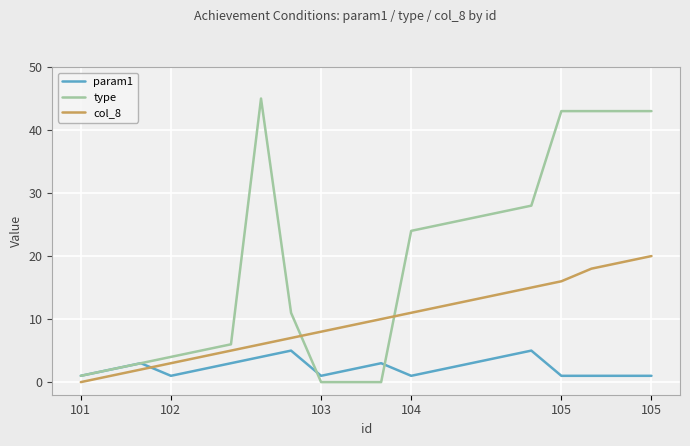

Rank the series by their average value, from lowest to highest.

param1, col_8, type